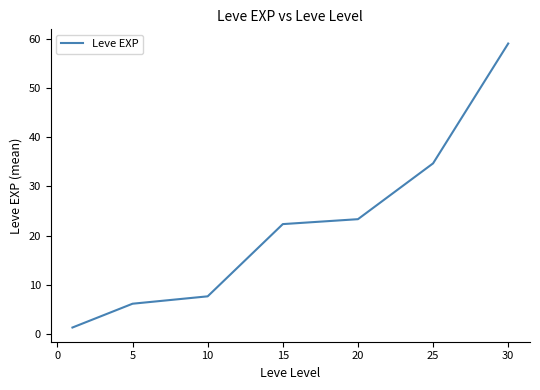

What is the difference between the maximum and minimum values?

57.7